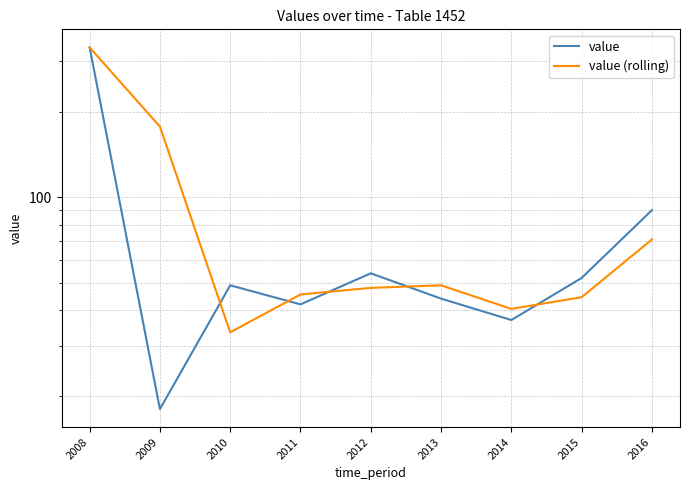

Reading left to right, transcribe all the data shown in this chart.

value: 2008=336.0	2009=18.0	2010=49.0	2011=42.0	2012=54.0	2013=44.0	2014=37.0	2015=52.0	2016=90.0
value (rolling): 2008=336.0	2009=177.0	2010=33.5	2011=45.5	2012=48.0	2013=49.0	2014=40.5	2015=44.5	2016=71.0